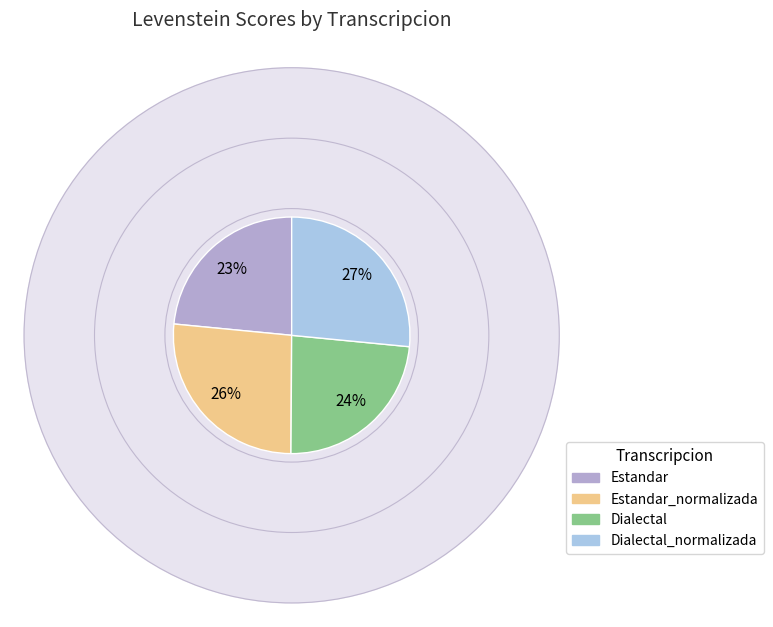

Which slice is the largest?

Dialectal_normalizada